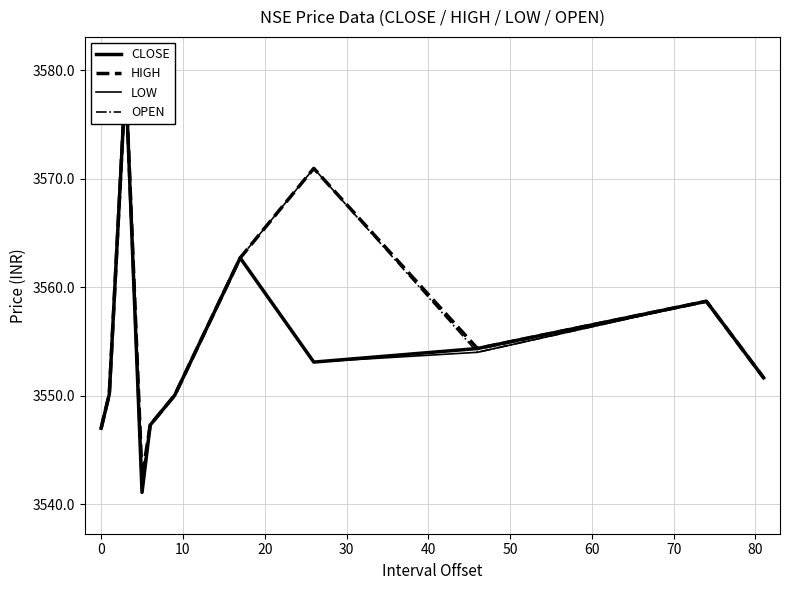

What is the difference between the maximum and minimum values in the LOW series?

38.2